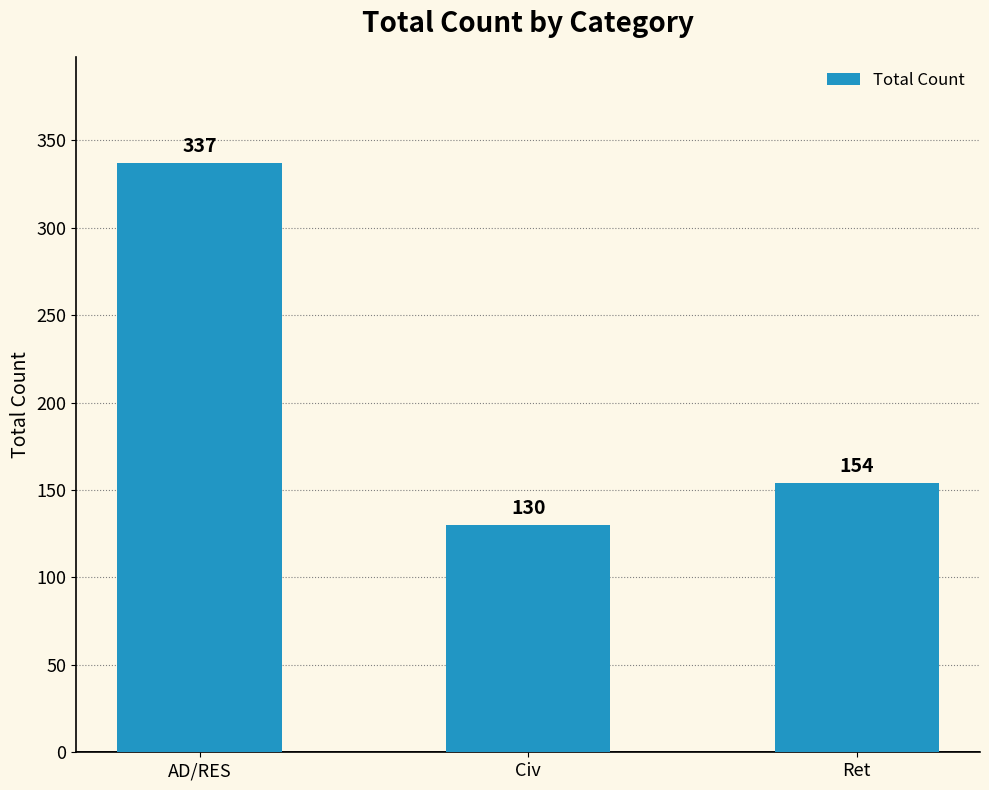

What is the value of the 1st bar from the left?

337